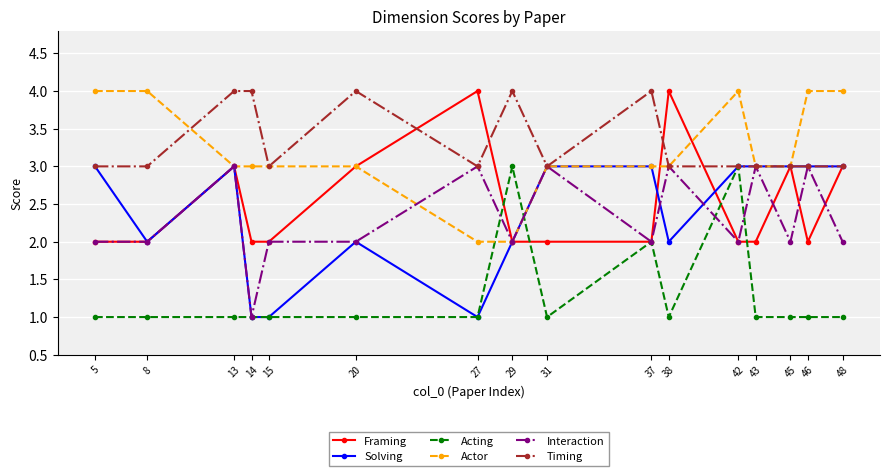

Which series ends up on top after the final intersection of Acting and Actor?

Actor